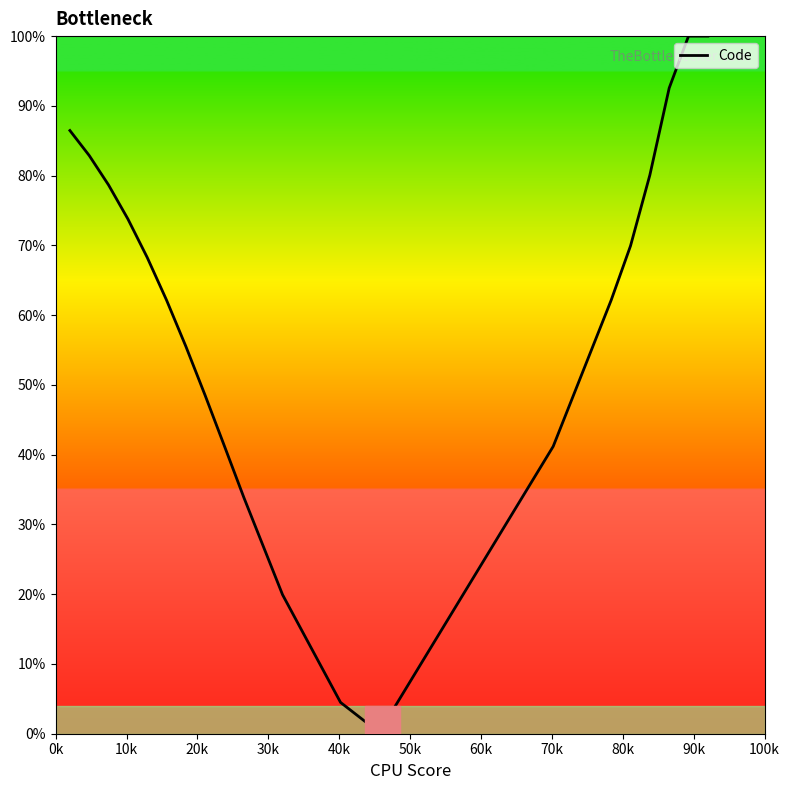

What is the difference between the maximum and minimum values?

99.8